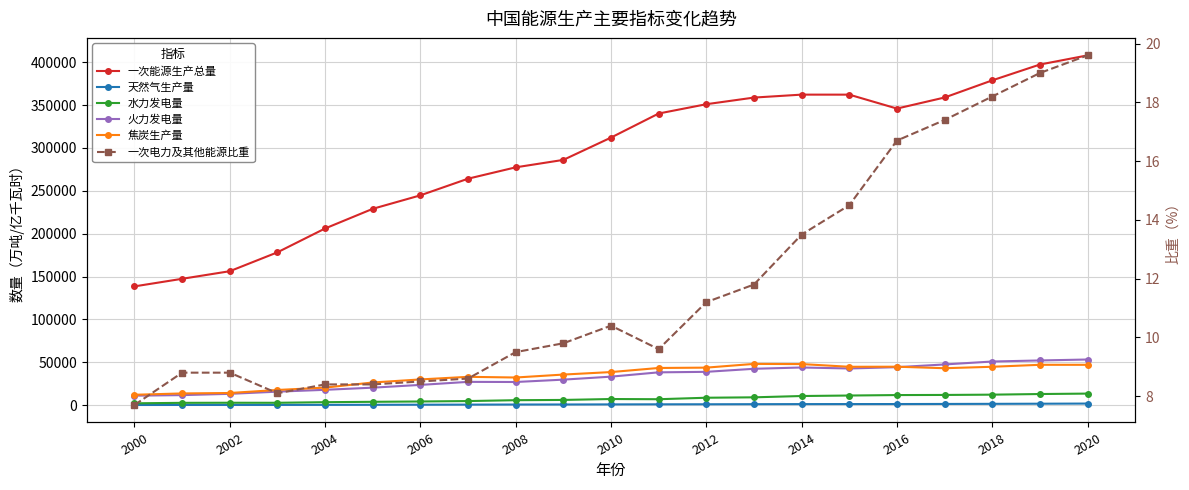

Which series has the largest total across all categories?

一次能源生产总量